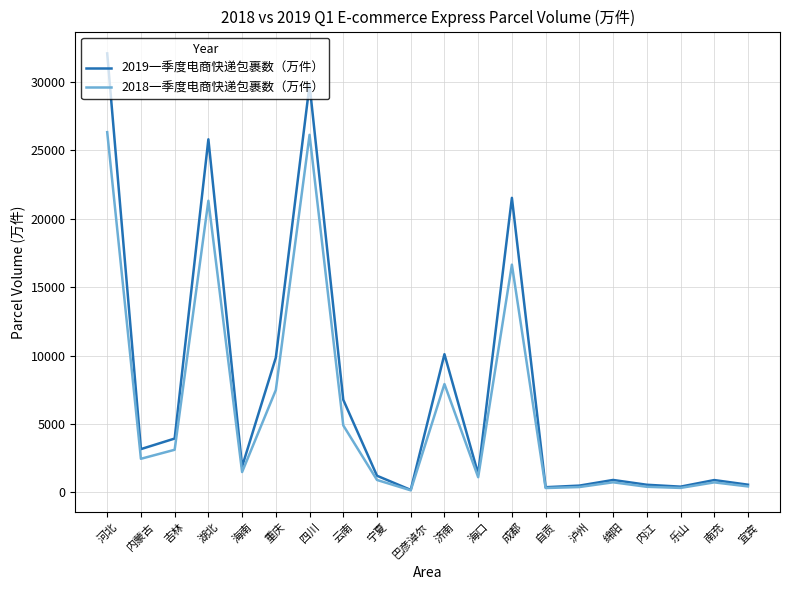

What is the maximum value for 2018一季度电商快递包裹数（万件）?

26341.0